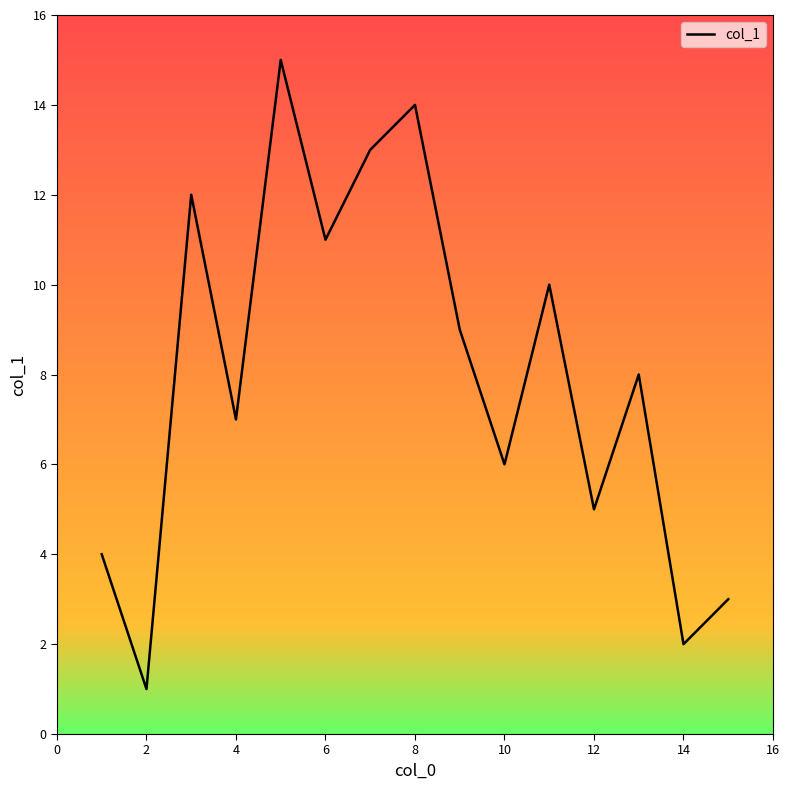

What is the greatest value displayed?

15